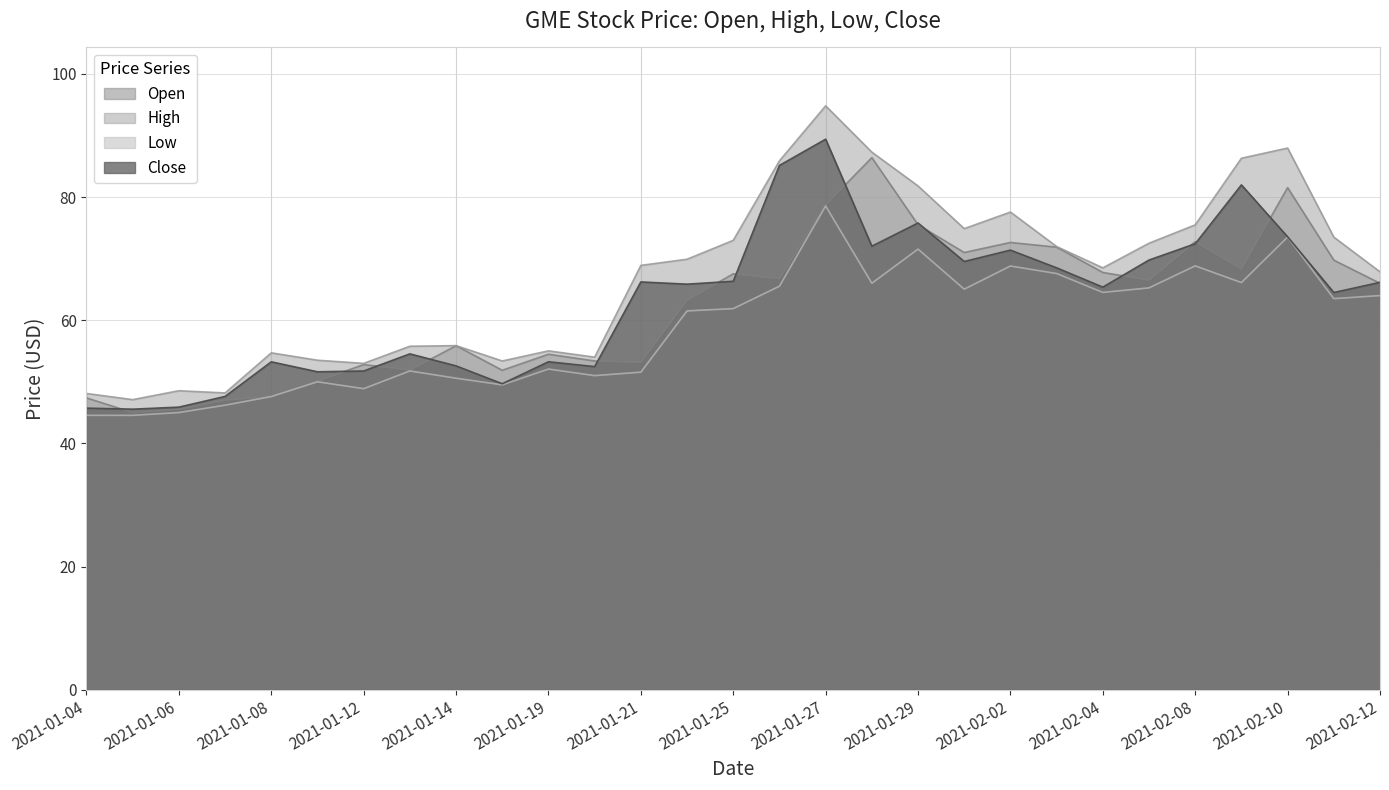

Rank the categories by Close value from highest to lowest.

2021-01-27, 2021-01-26, 2021-02-09, 2021-01-29, 2021-02-10, 2021-02-08, 2021-01-28, 2021-02-02, 2021-02-05, 2021-02-01, 2021-02-03, 2021-01-25, 2021-01-21, 2021-02-12, 2021-01-22, 2021-02-04, 2021-02-11, 2021-01-13, 2021-01-19, 2021-01-08, 2021-01-14, 2021-01-20, 2021-01-12, 2021-01-11, 2021-01-15, 2021-01-07, 2021-01-06, 2021-01-04, 2021-01-05